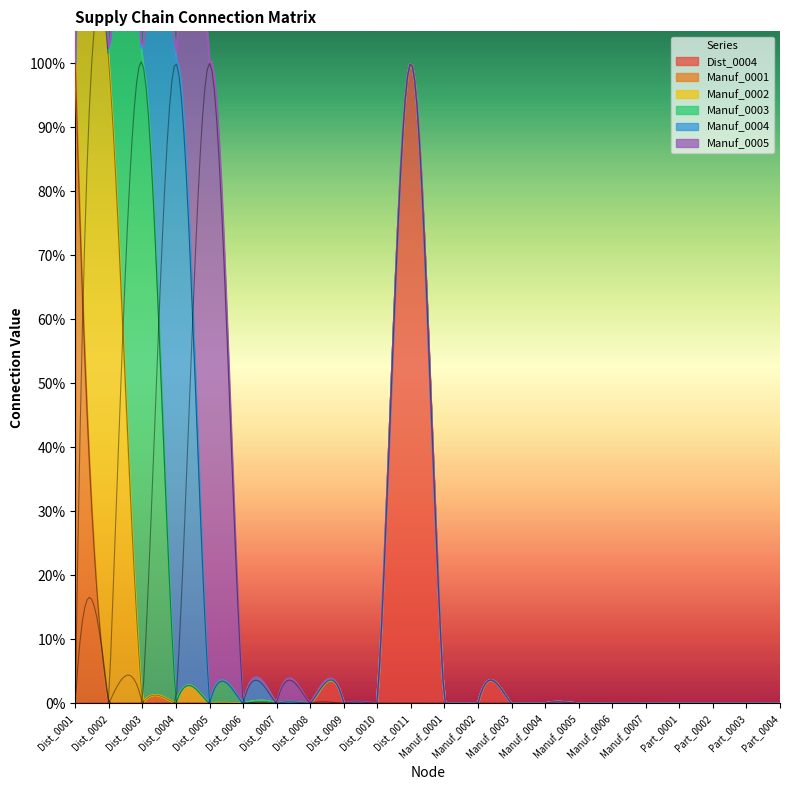

How many values in the Manuf_0001 series exceed 0?

1